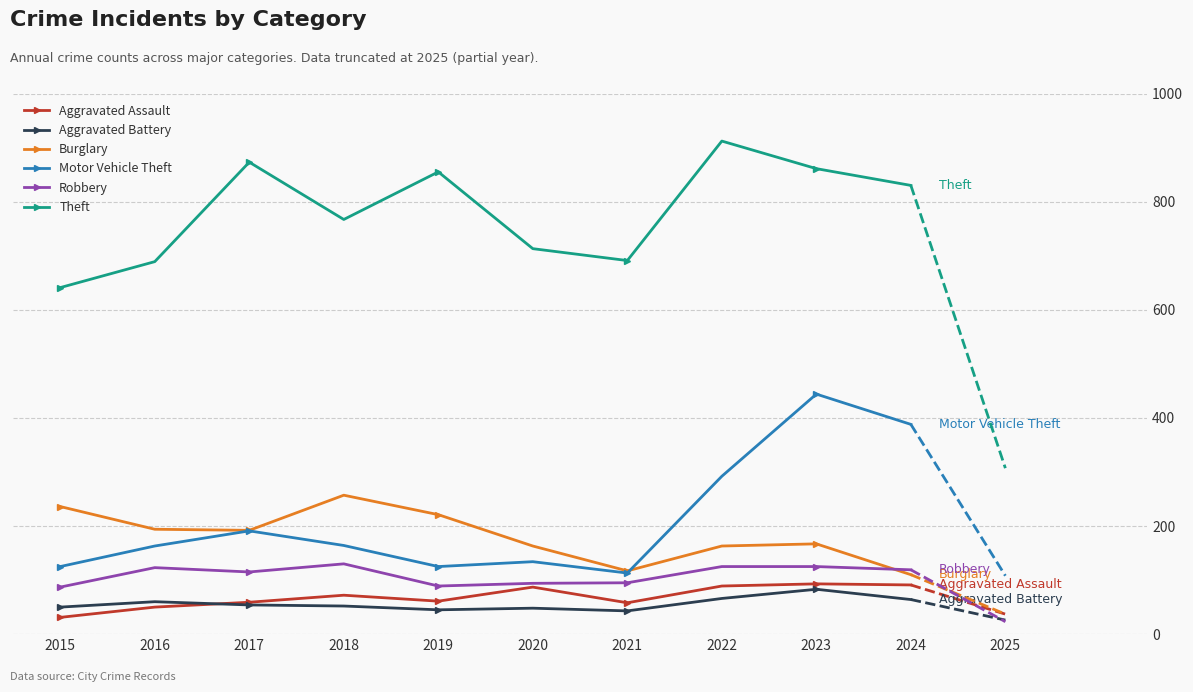

How many intersections are there between Aggravated Assault and Aggravated Battery?

1